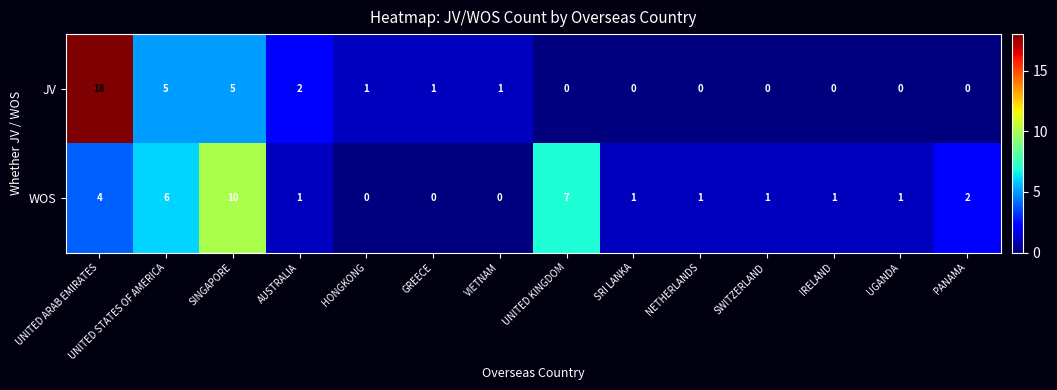

Rank the series by their average value, from lowest to highest.

JV, WOS